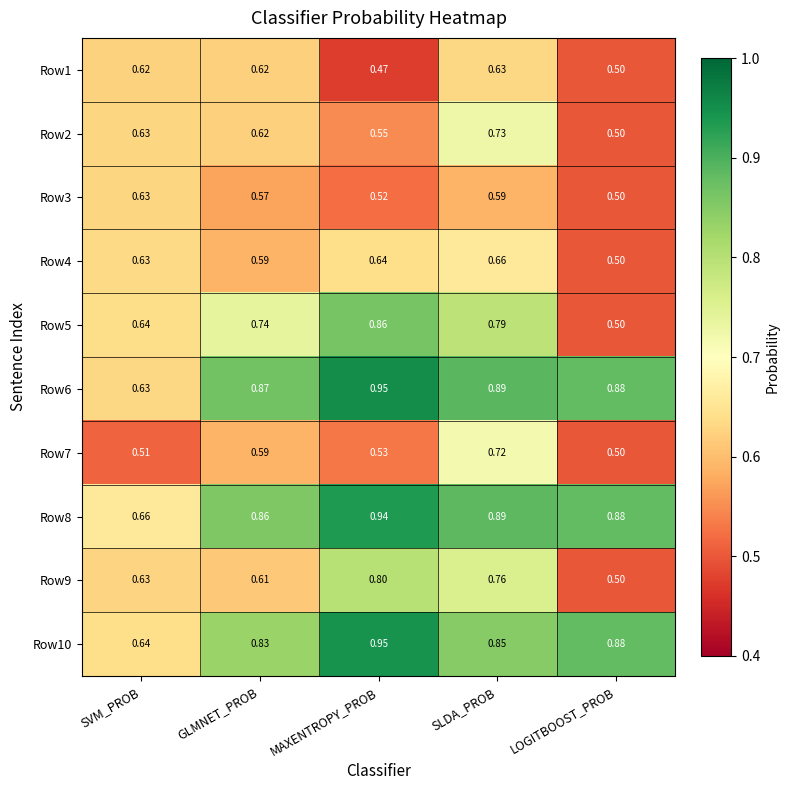

Is the value of Row6 at SVM_PROB greater than the value of Row10 at SVM_PROB?

No